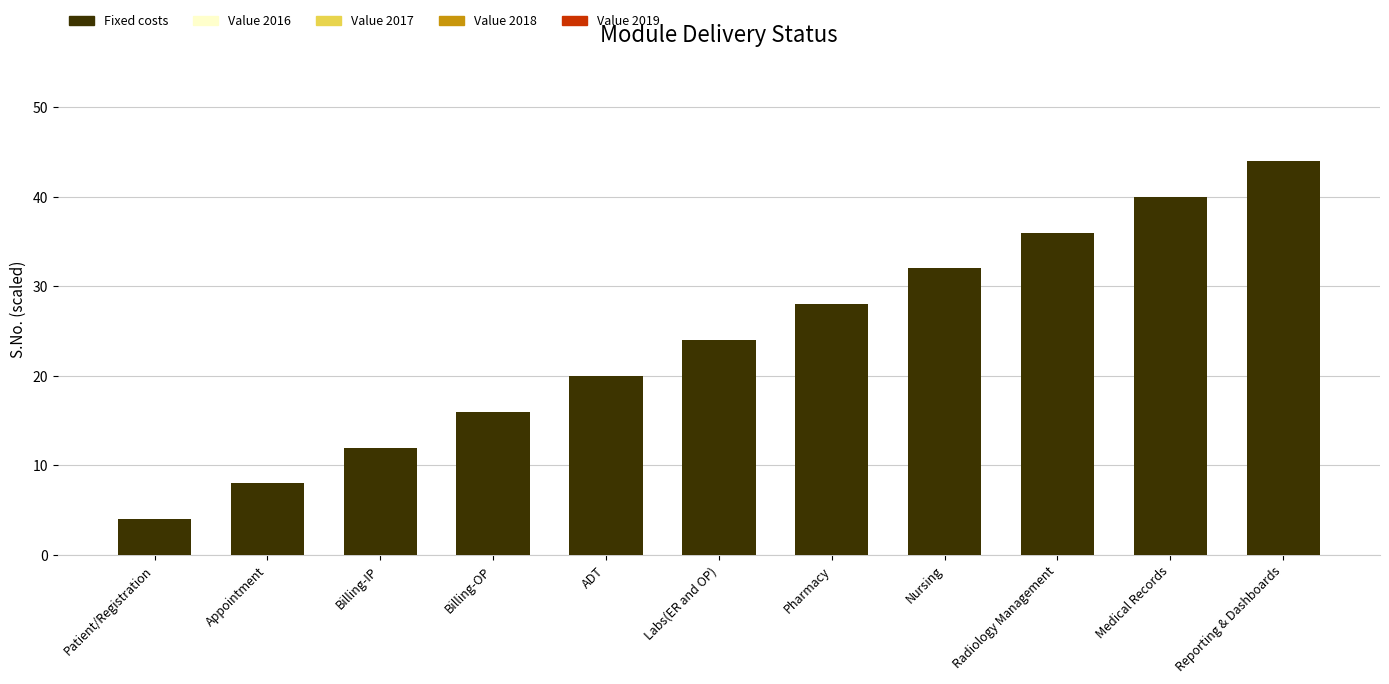

The Fixed costs series shows 36.0 at Radiology Management. True or false?

True